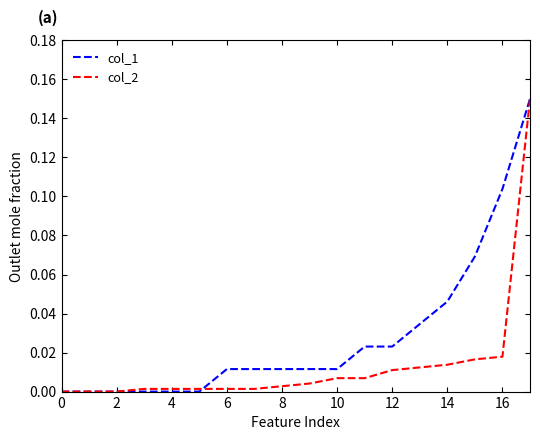

Does the chart have visible grid lines?

No